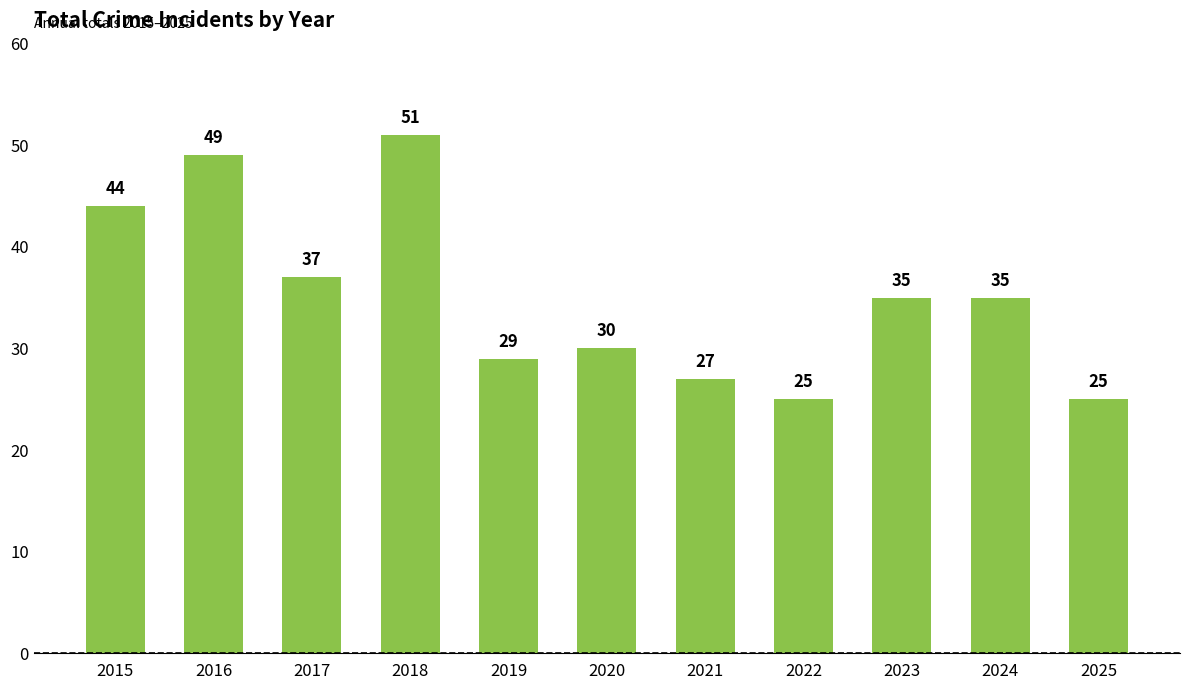

True or false: the data shows 49 at 2016.

True